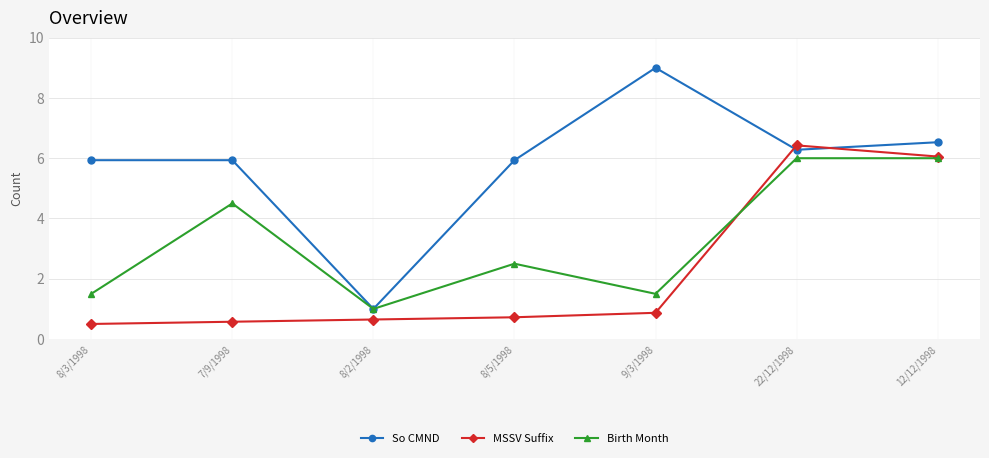

What is the label of the 4th point from the left?

8/5/1998